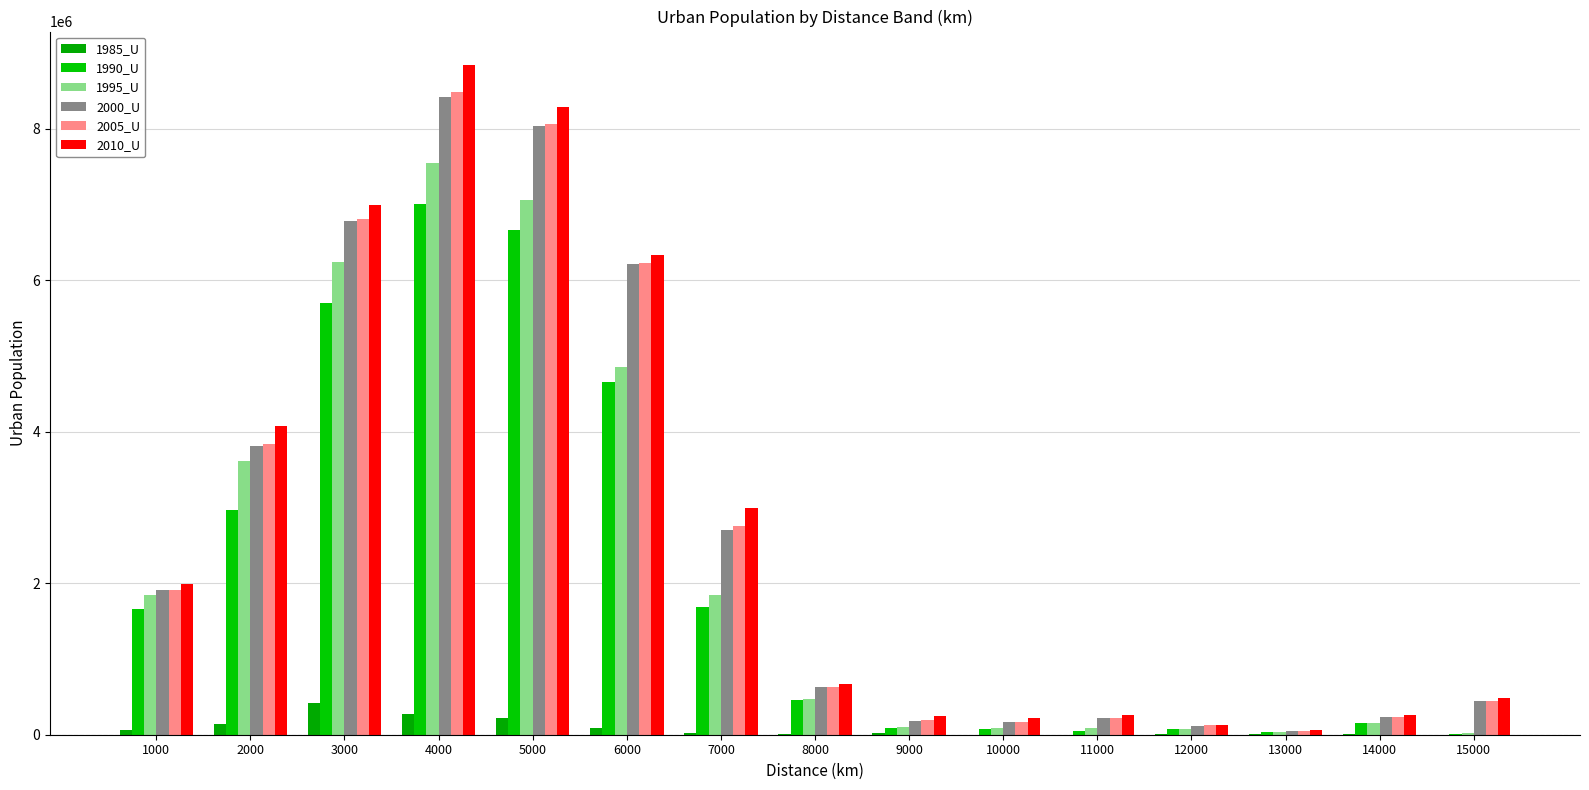

What is the maximum value for 2005_U?

8486574